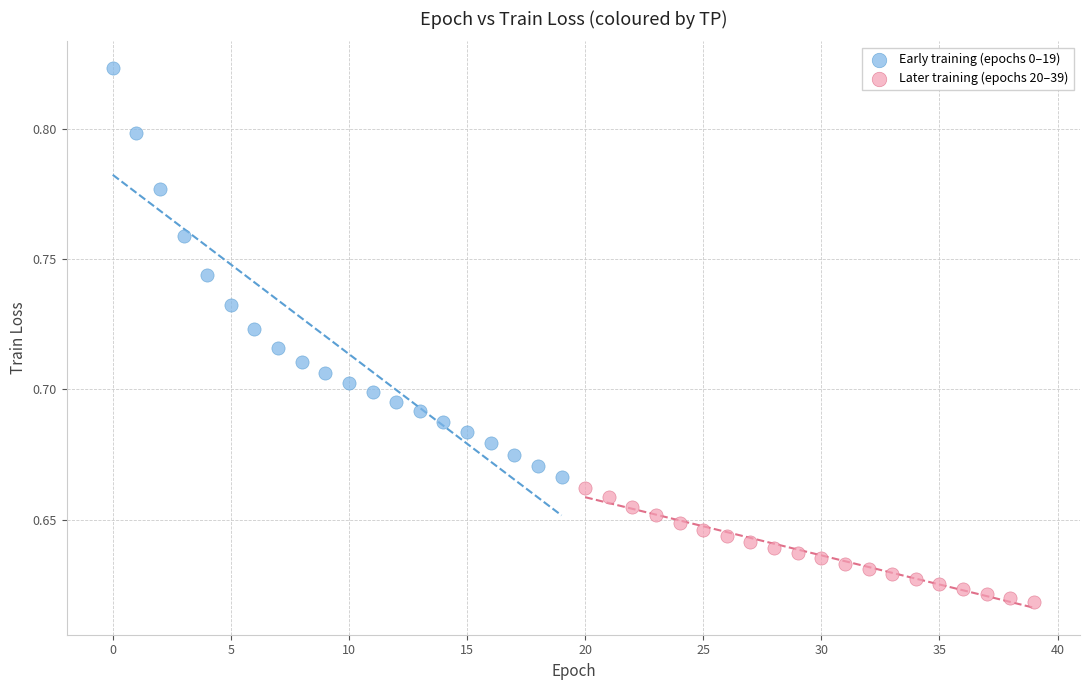

Which series contains the highest Y value?

Early training (epochs 0–19)